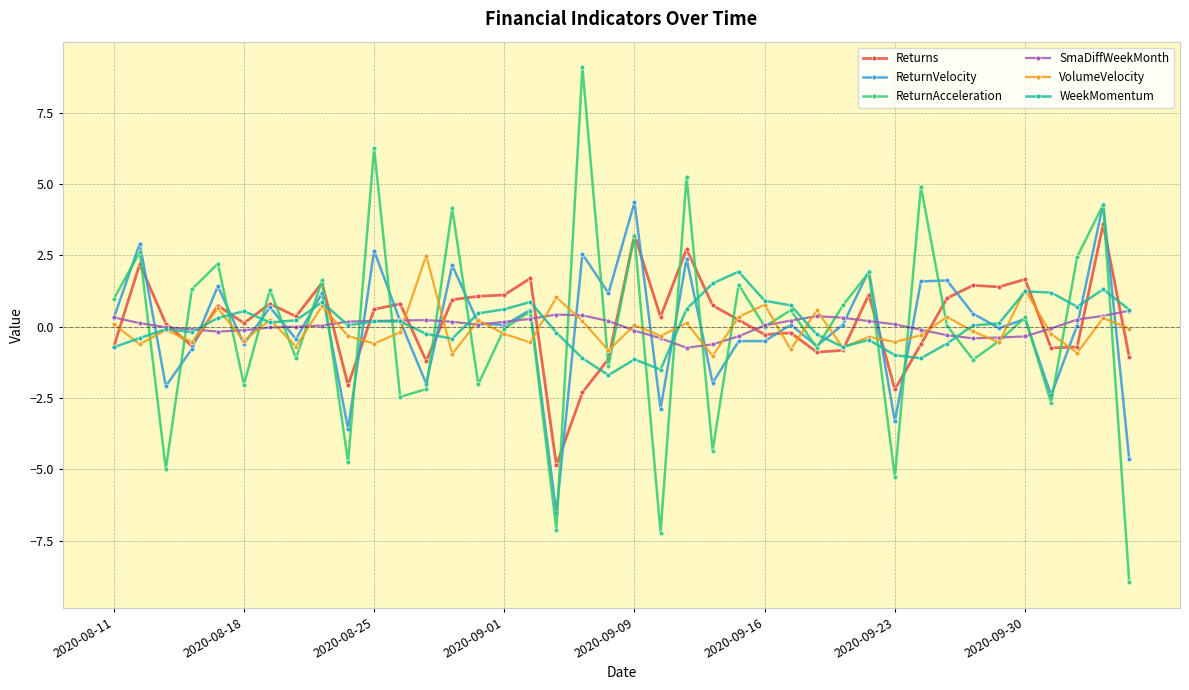

Which series has the largest range (max minus min)?

ReturnAcceleration